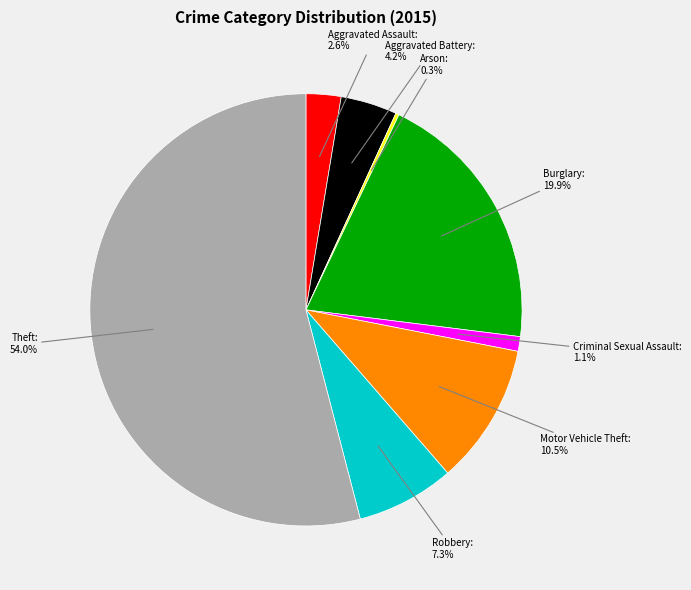

The Aggravated Battery slice represents 11% of the pie. True or false?

False